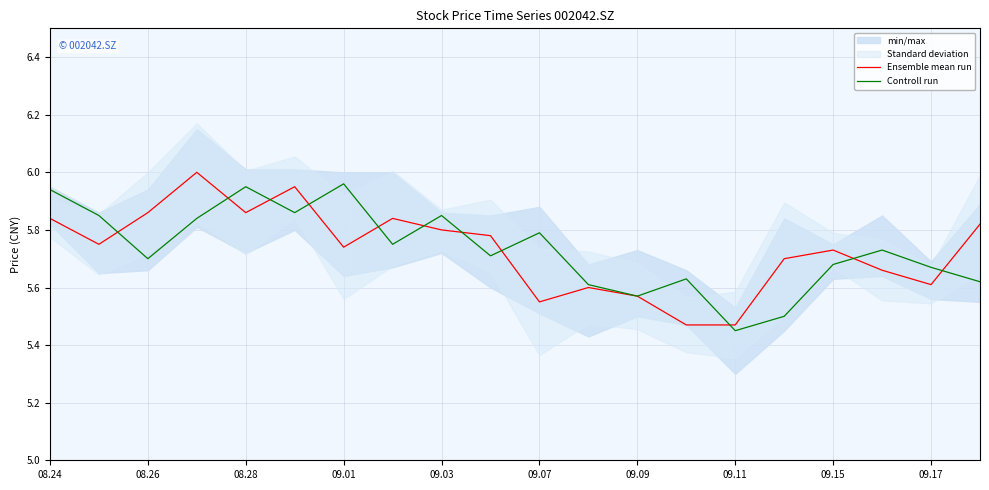

The Controll run series shows 5.8 at 09.07. True or false?

True